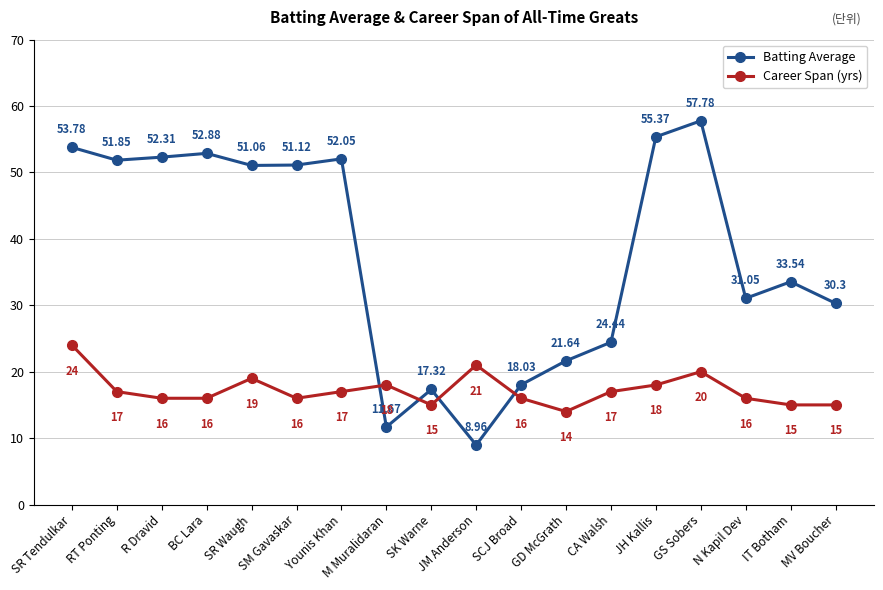

Read the Career Span (yrs) value at R Dravid.

16.0